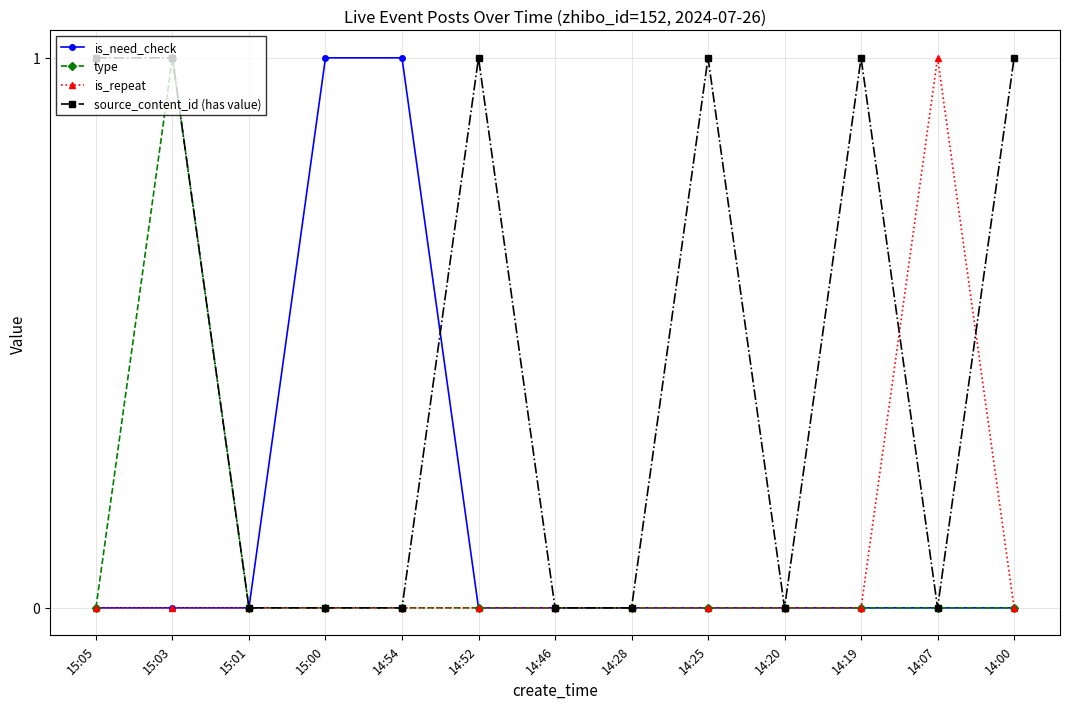

What are all the series names shown in the legend?

is_need_check, type, is_repeat, source_content_id (has value)